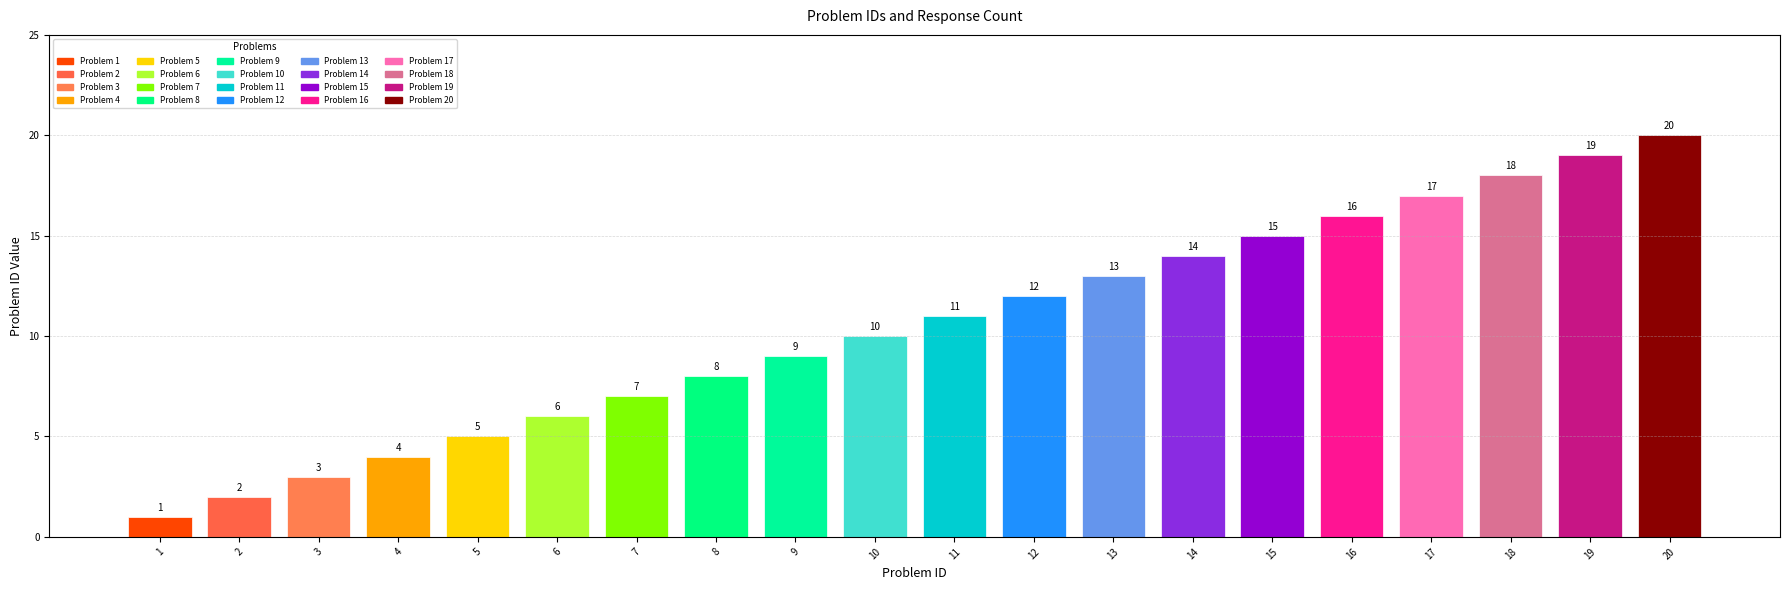

What is the difference between the values at 4 and 12?

8